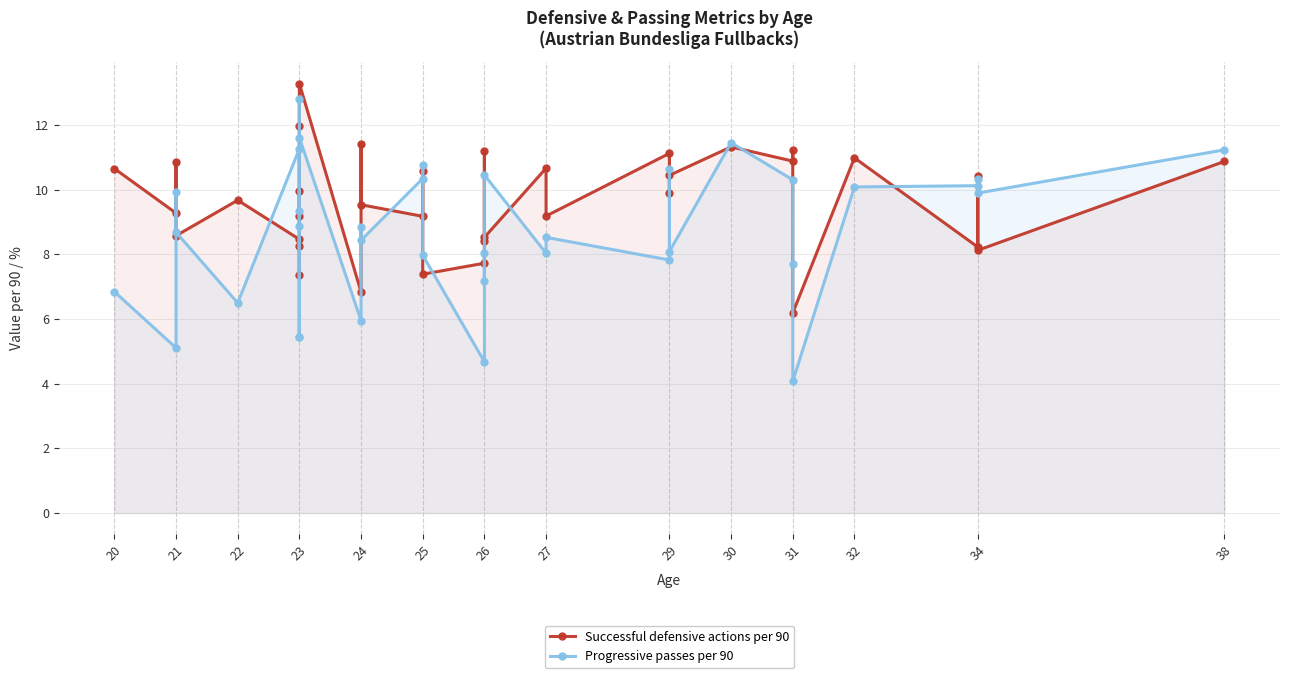

Which series has the widest spread of values?

Progressive passes per 90